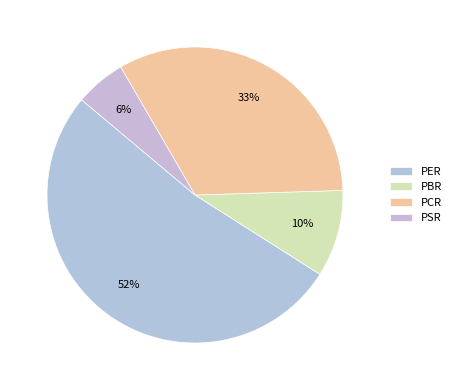

Rank the categories by value from lowest to highest.

PSR, PBR, PCR, PER